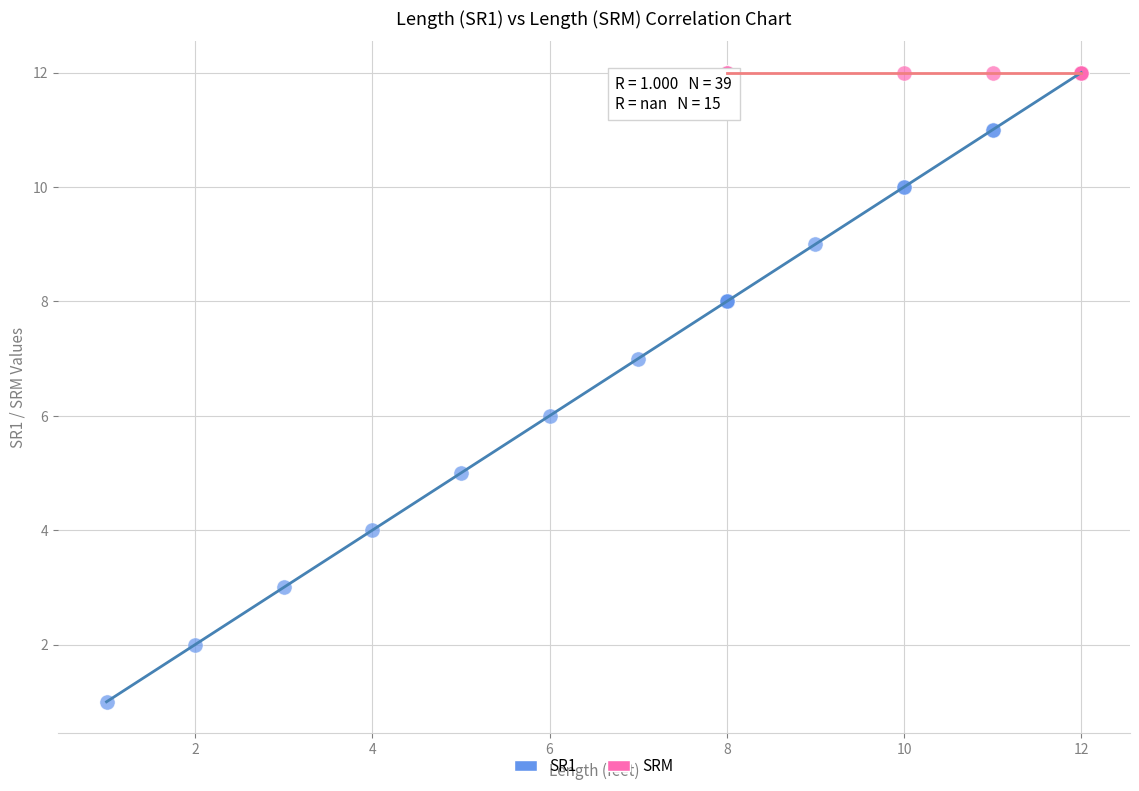

Which series reaches the minimum Y coordinate?

SR1